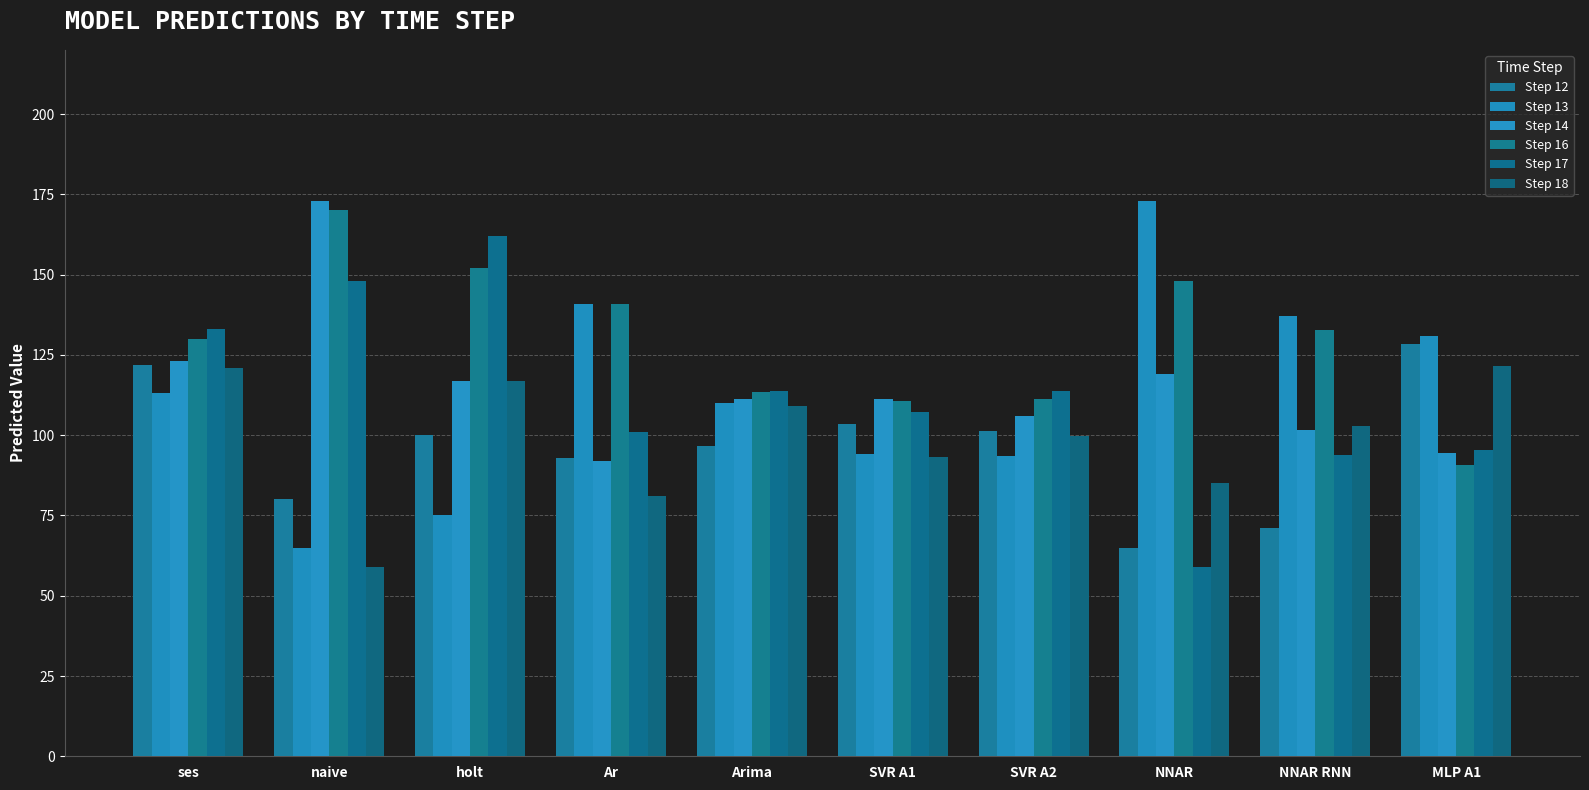

How many data points in Step 16 are less than 132?

5